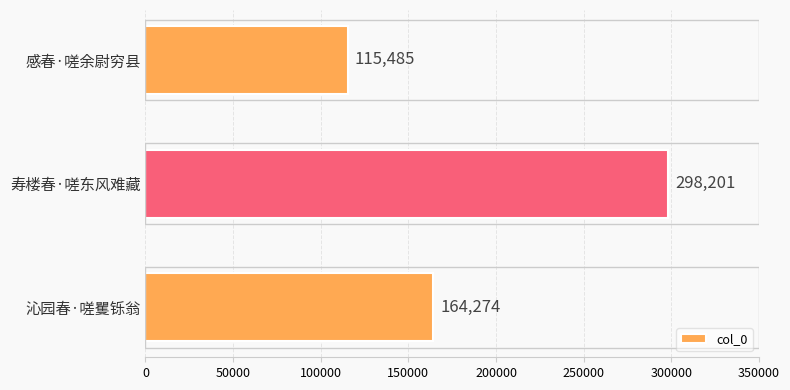

Reading bottom to top, extract all data points from this chart.

164274	298201	115485